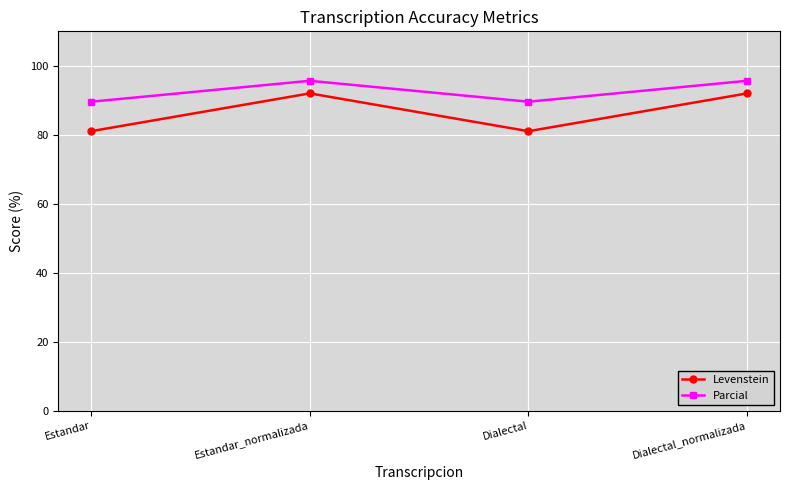

Is the value of Parcial at Dialectal greater than the value of Levenstein at Dialectal_normalizada?

No